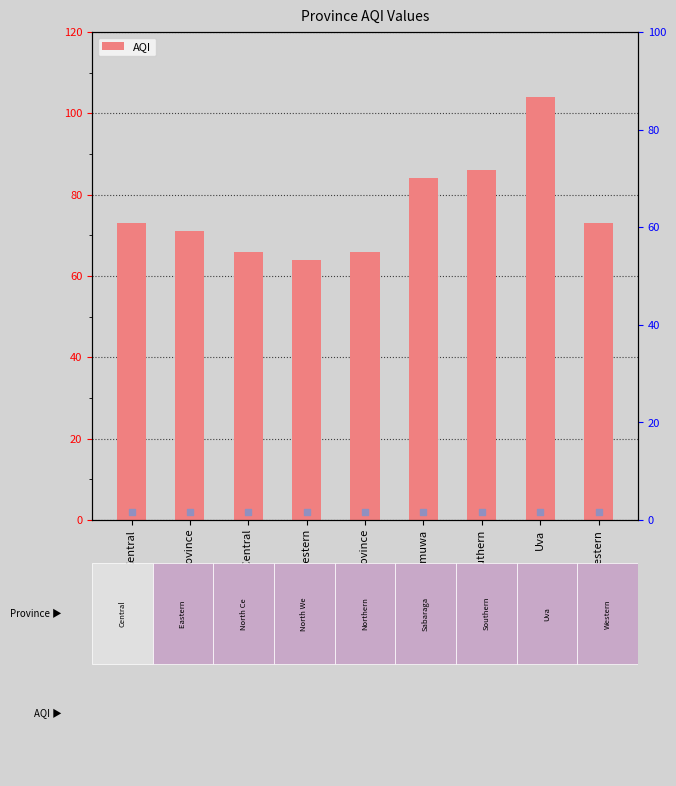

What is the value of the 8th bar from the left?

104